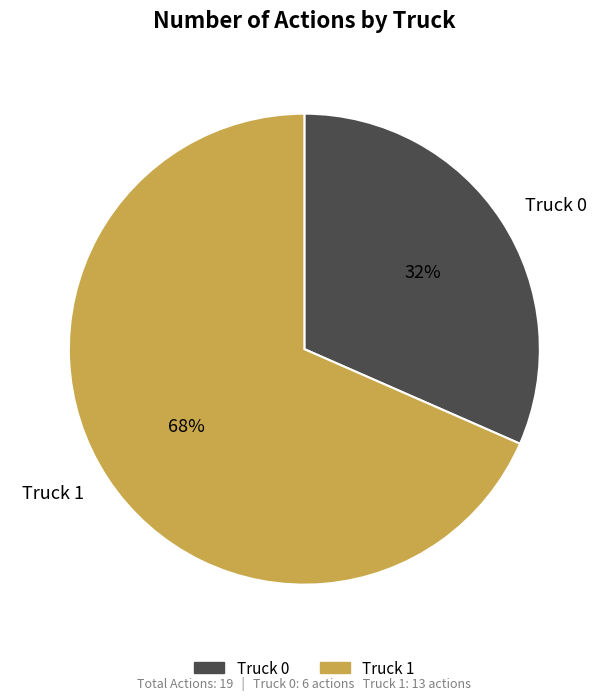

What percentage is the Truck 0 slice, to the nearest percent?

32%